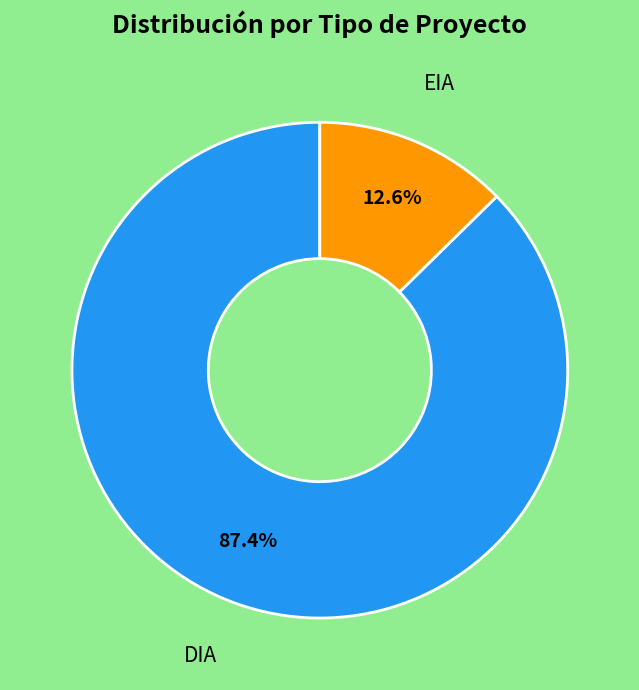

To the nearest percent, what is the difference between the largest and smallest slice percentages?

75%